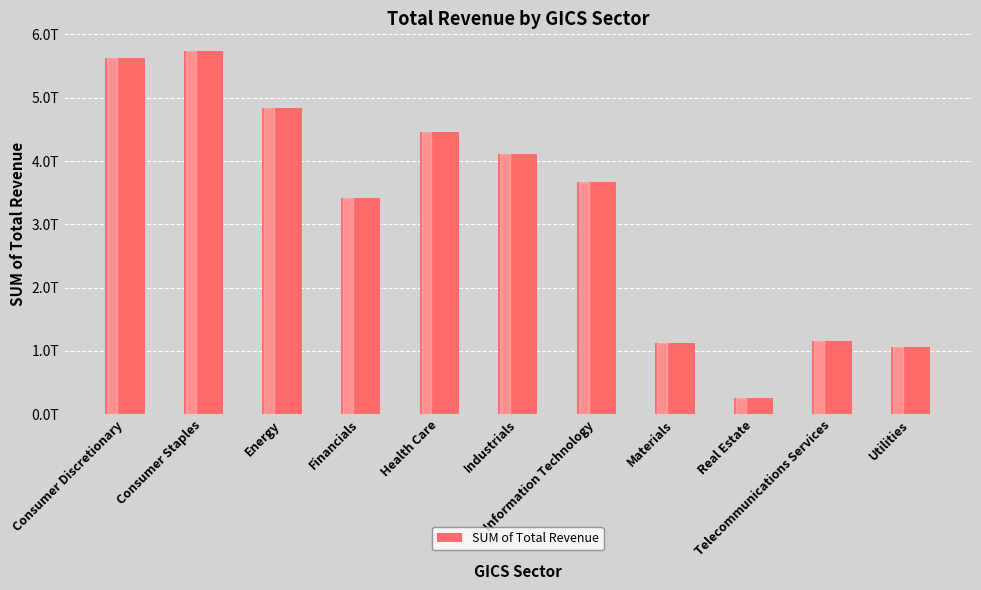

The value at Real Estate is 261218429000. True or false?

True